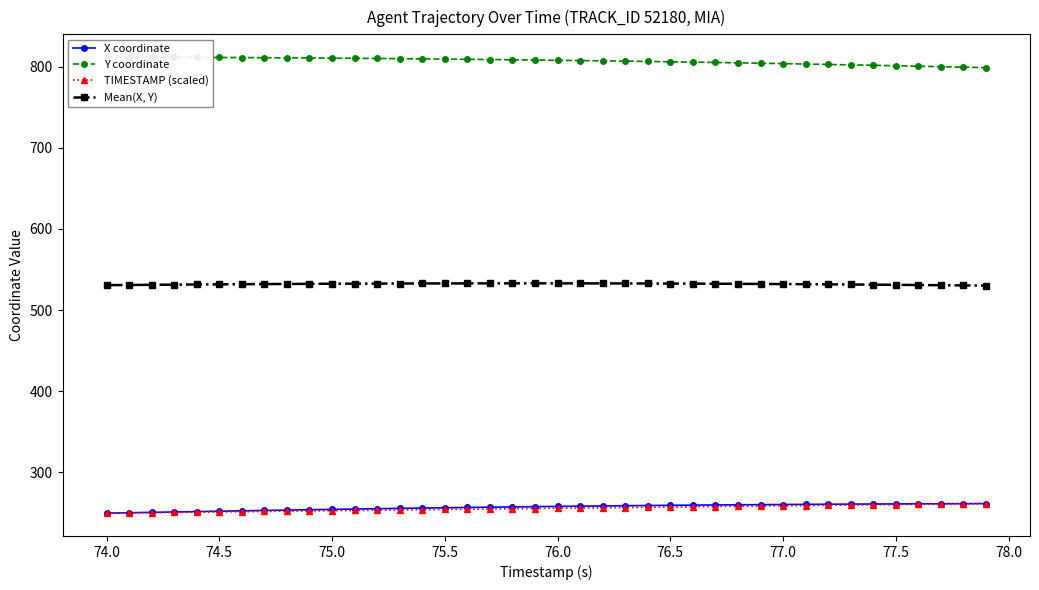

How many data points in TIMESTAMP (scaled) are above 255?

22